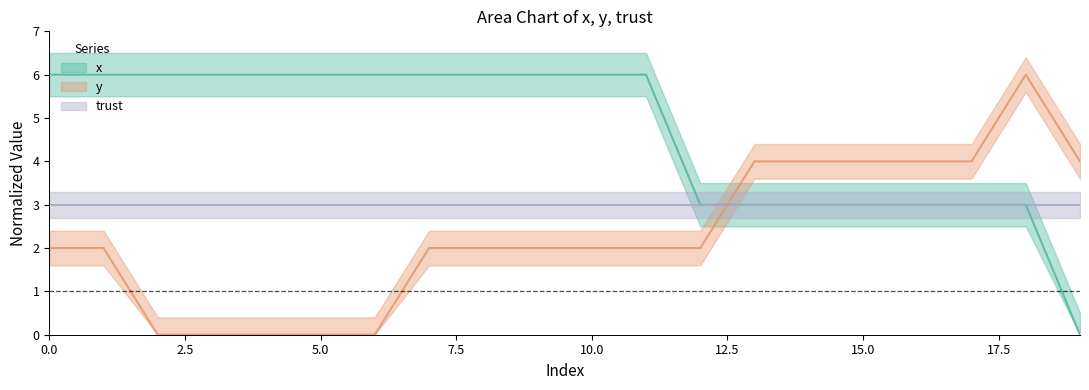

Is the value of x at 2 greater than the value of y at 1?

Yes